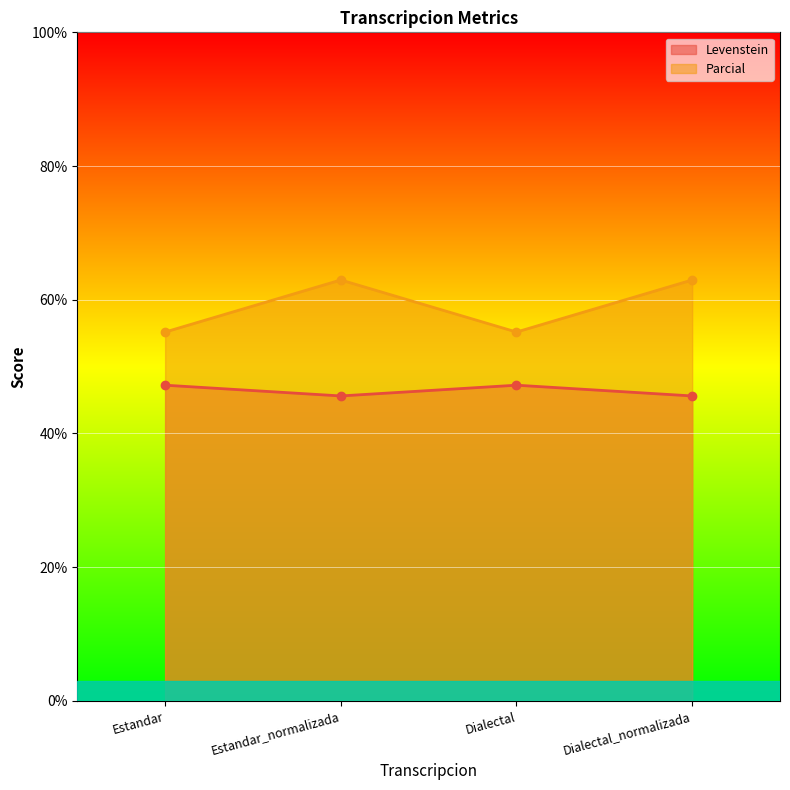

Reading left to right, list all the values displayed in this chart.

Levenstein: 47.2	45.6	47.2	45.6
Parcial: 55.2	63.0	55.2	63.0